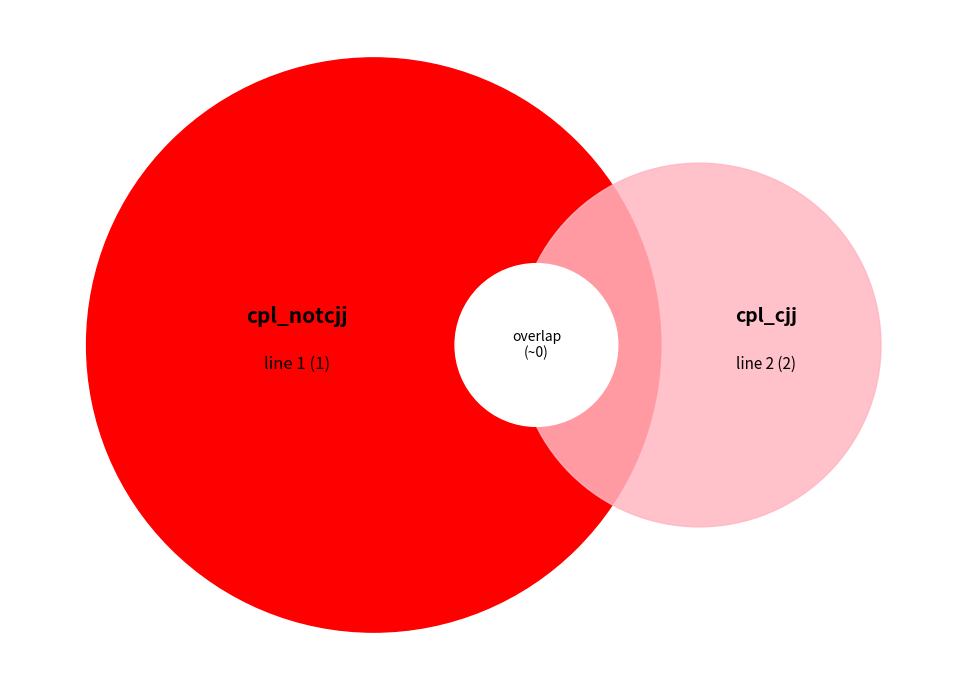

Count the number of slices in the pie.

2